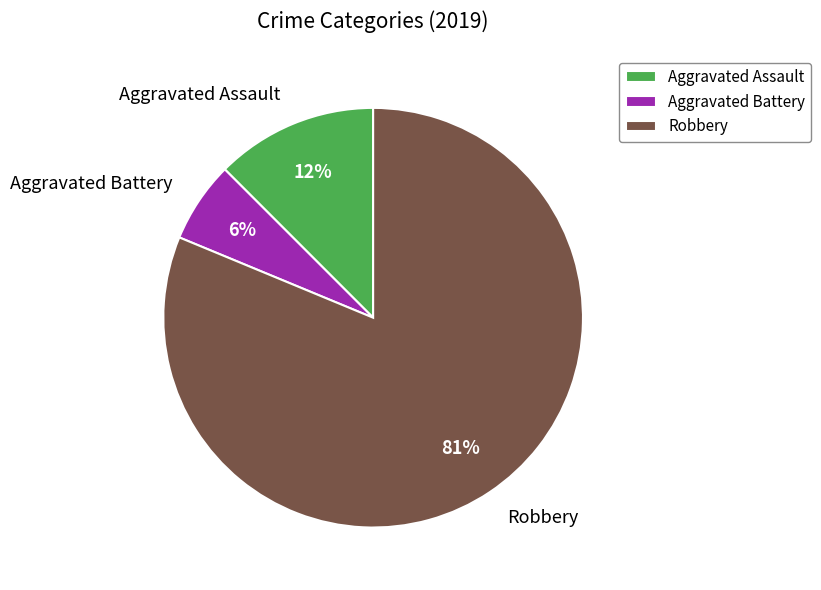

Between Aggravated Assault and Robbery, which is larger?

Robbery